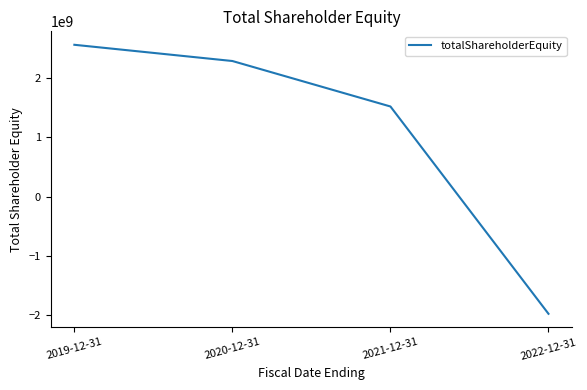

What is the difference between the values at 2021-12-31 and 2019-12-31?

1042776000